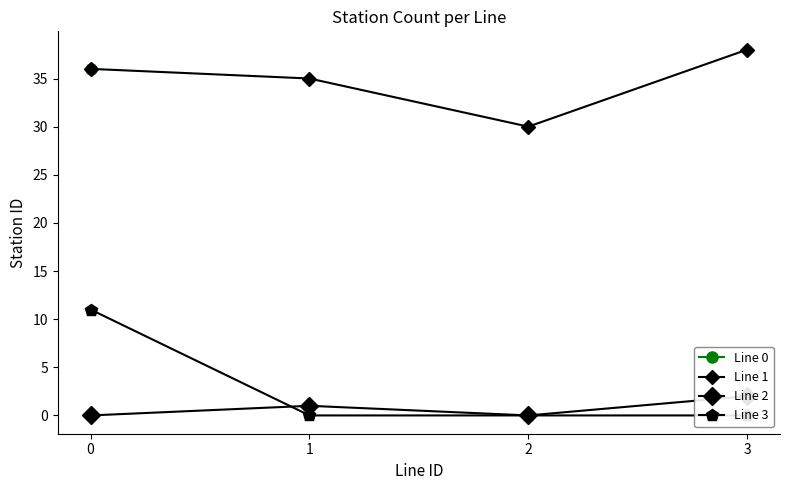

Where do Line 2 and Line 3 first cross each other?

0 and 1